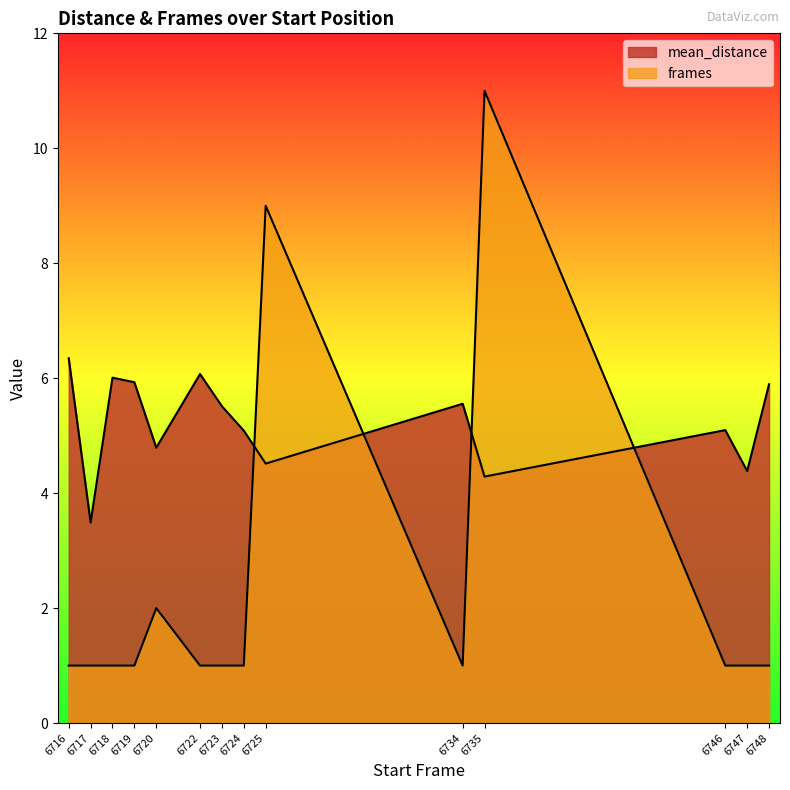

What is the sum of all frames values?

33.0